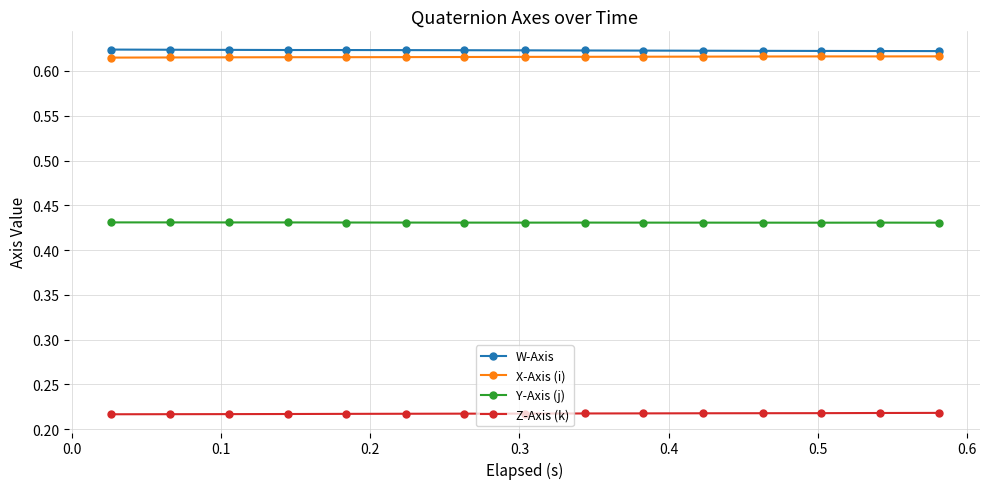

True or false: Z-Axis (k) and Y-Axis (j) cross at least once.

False